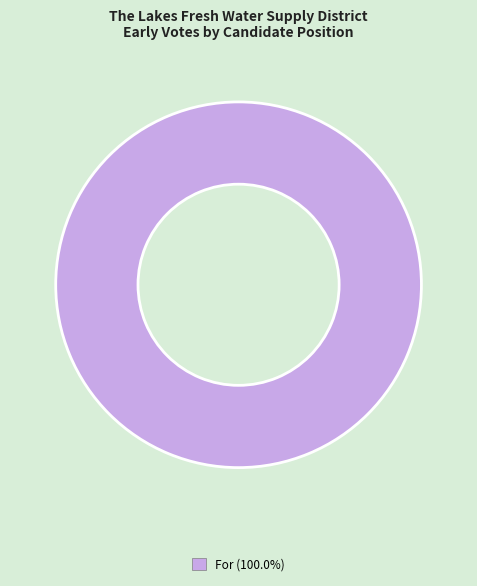

How many segments does this pie chart have?

1